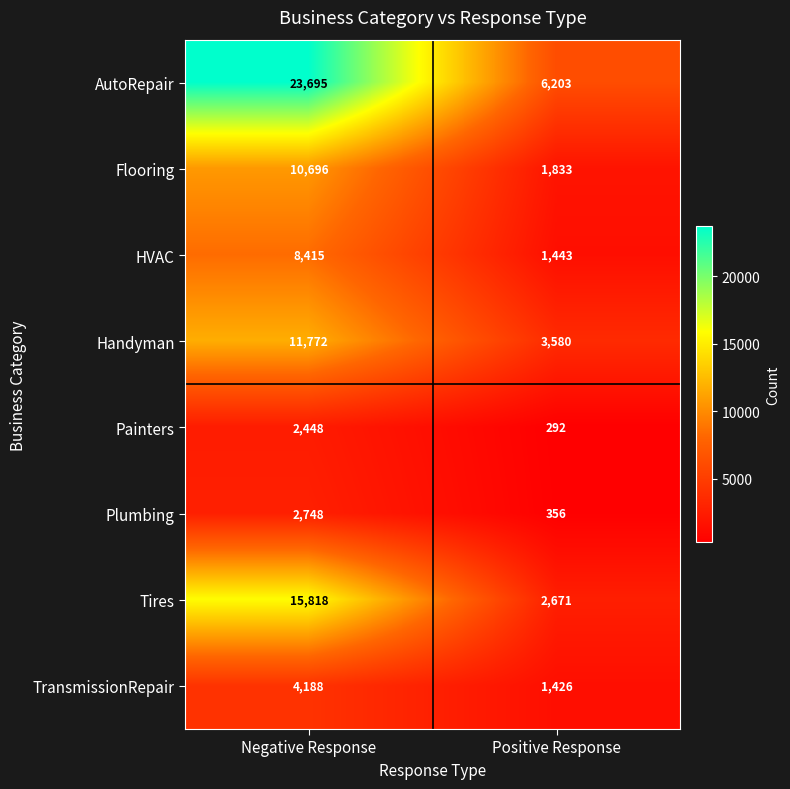

What is the difference between the highest and lowest values at Negative Response?

21247